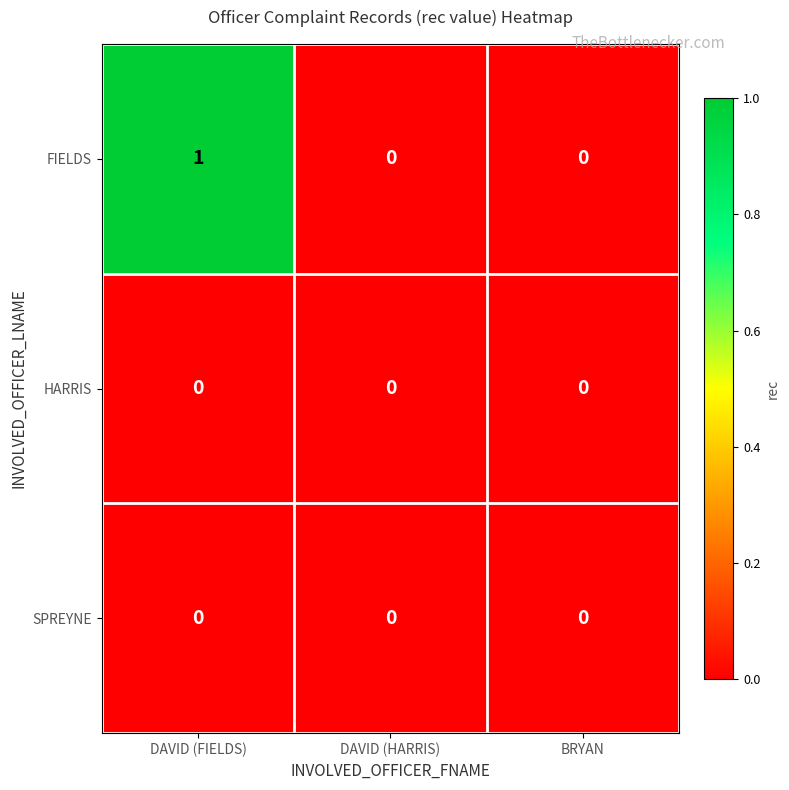

What is the spread (max minus min) of values at DAVID (FIELDS)?

1